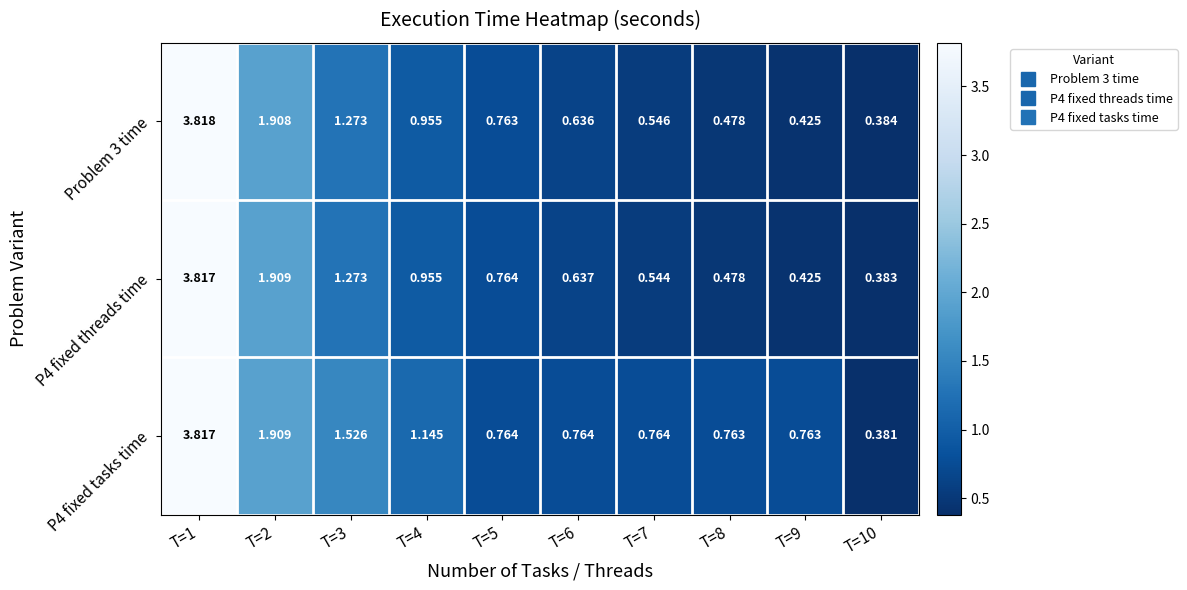

Is the value of Problem 3 time at T=2 greater than the value of P4 fixed threads time at T=3?

Yes